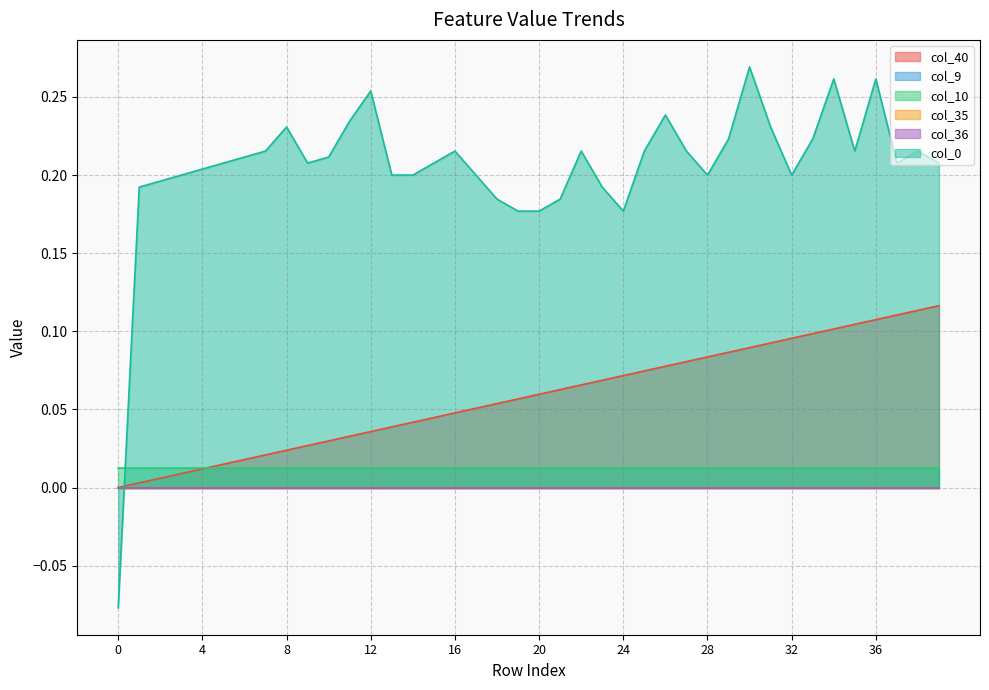

True or false: col_36 and col_35 intersect in this chart.

False